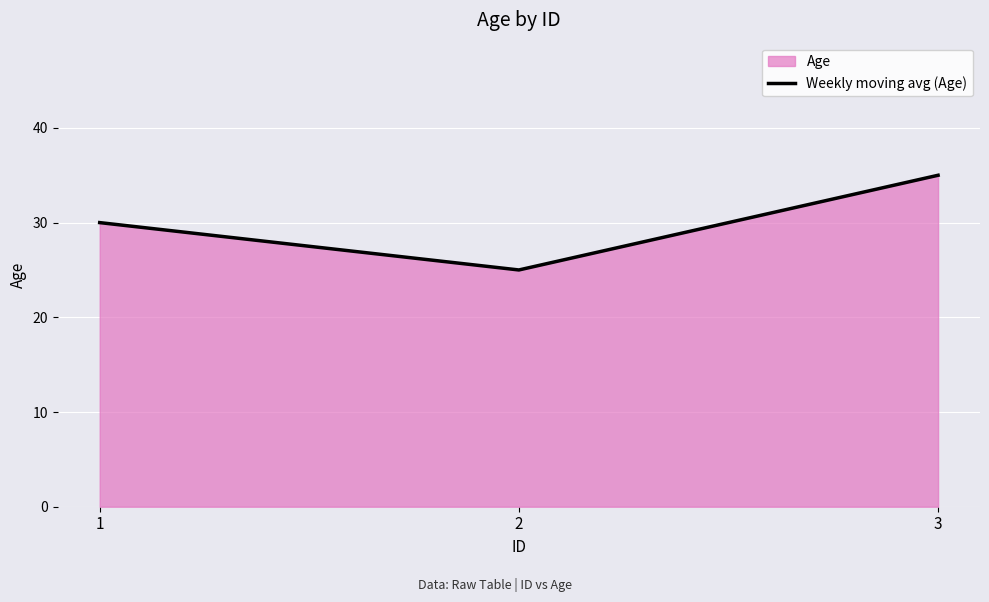

Reading right to left, what are all the values shown in this chart?

35	25	30